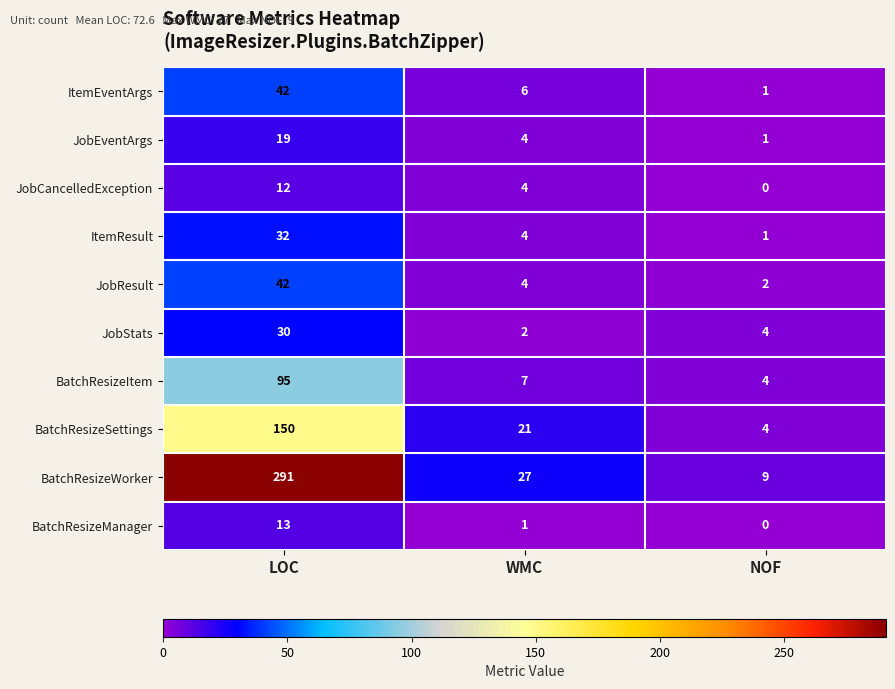

How many categories are shown in the chart?

3